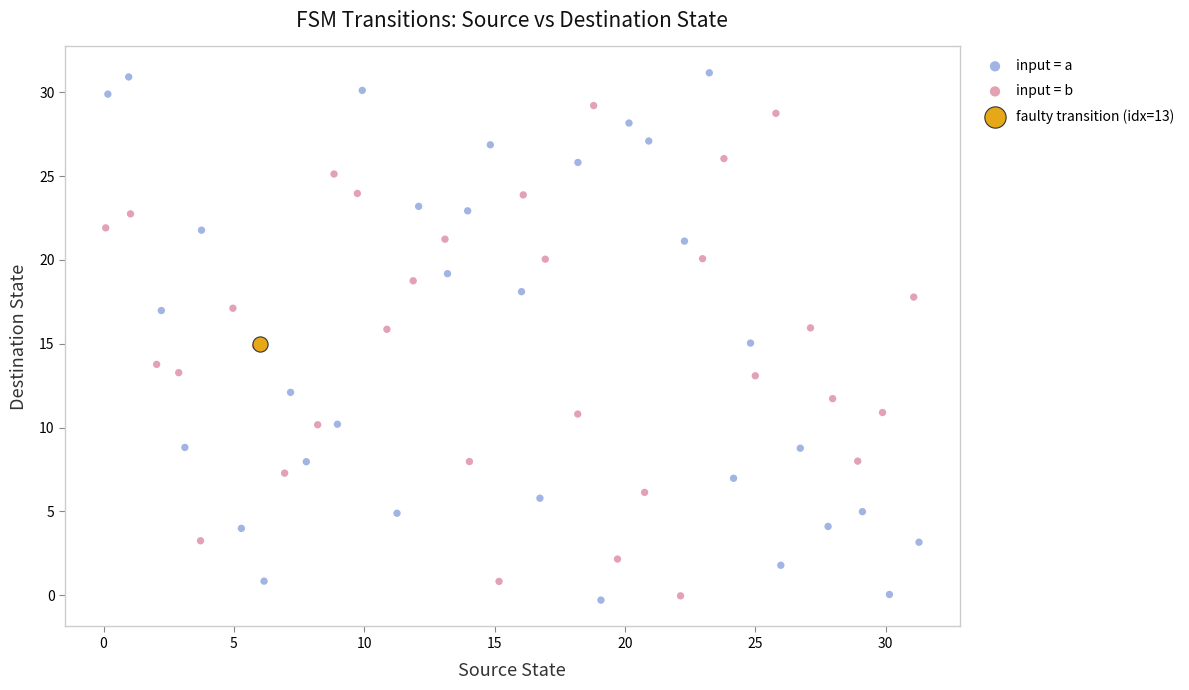

Which series contains the highest Y value?

input = a